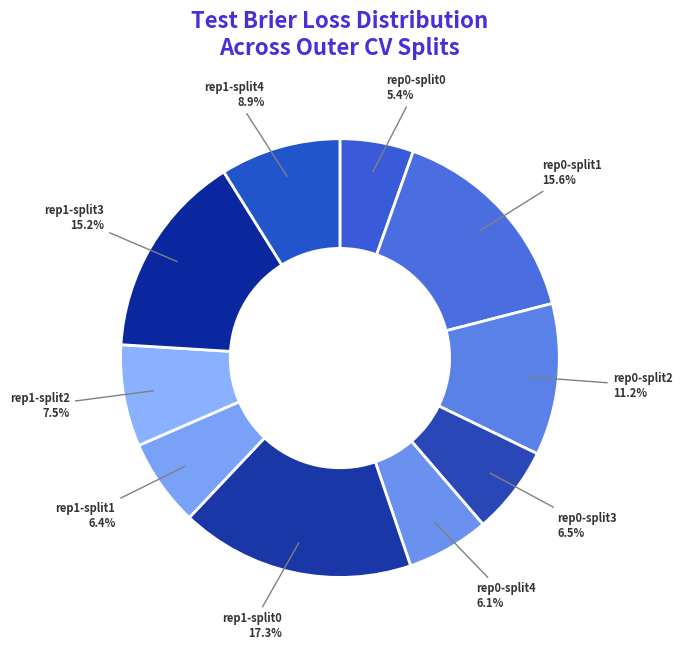

Between rep0-split2 and rep1-split1, which is larger?

rep0-split2